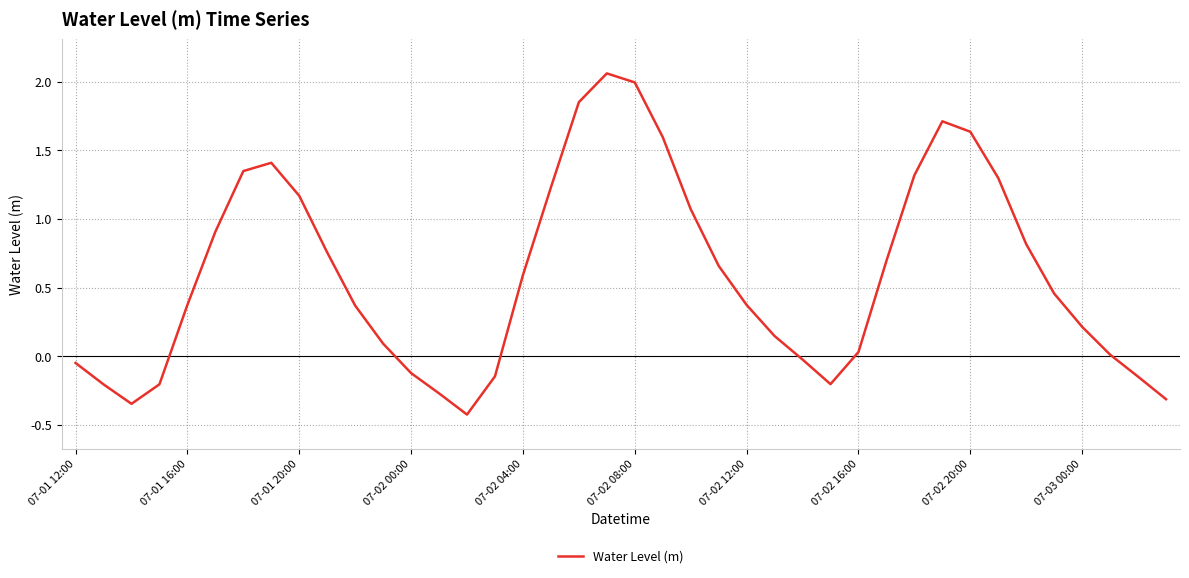

What is the smallest value displayed?

-0.4